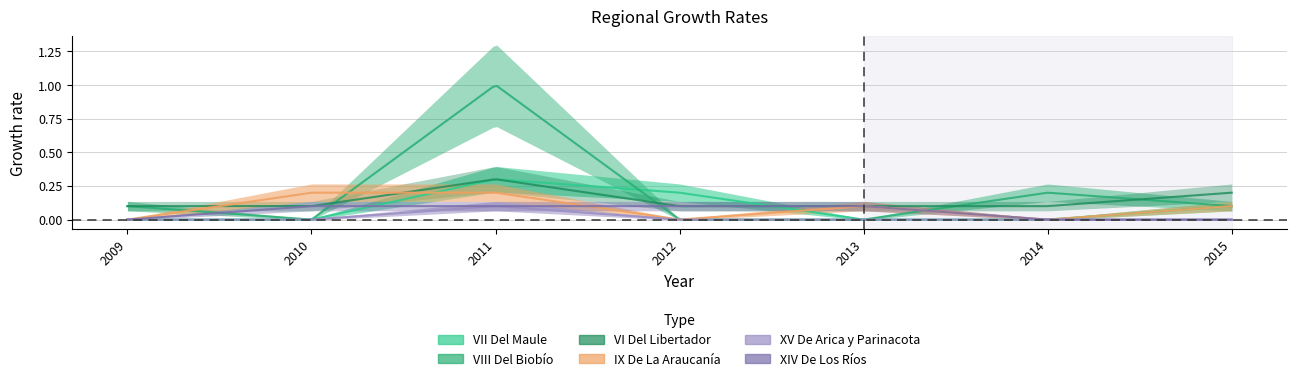

Rank the categories by XV De Arica y Parinacota value from lowest to highest.

2009, 2010, 2012, 2013, 2014, 2015, 2011